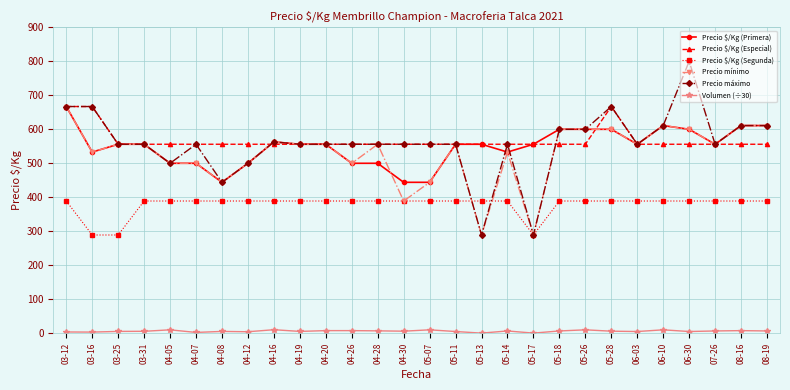

Where is the first local minimum for Precio $/Kg (Primera)?

03-16